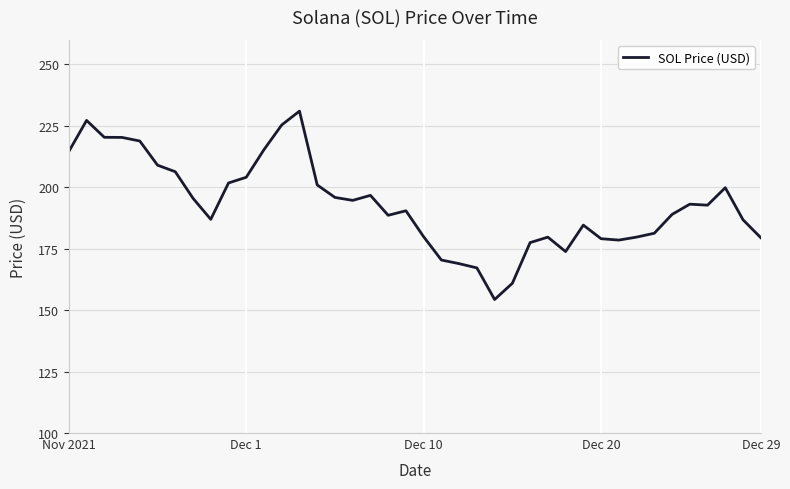

What is the greatest value displayed?

231.0